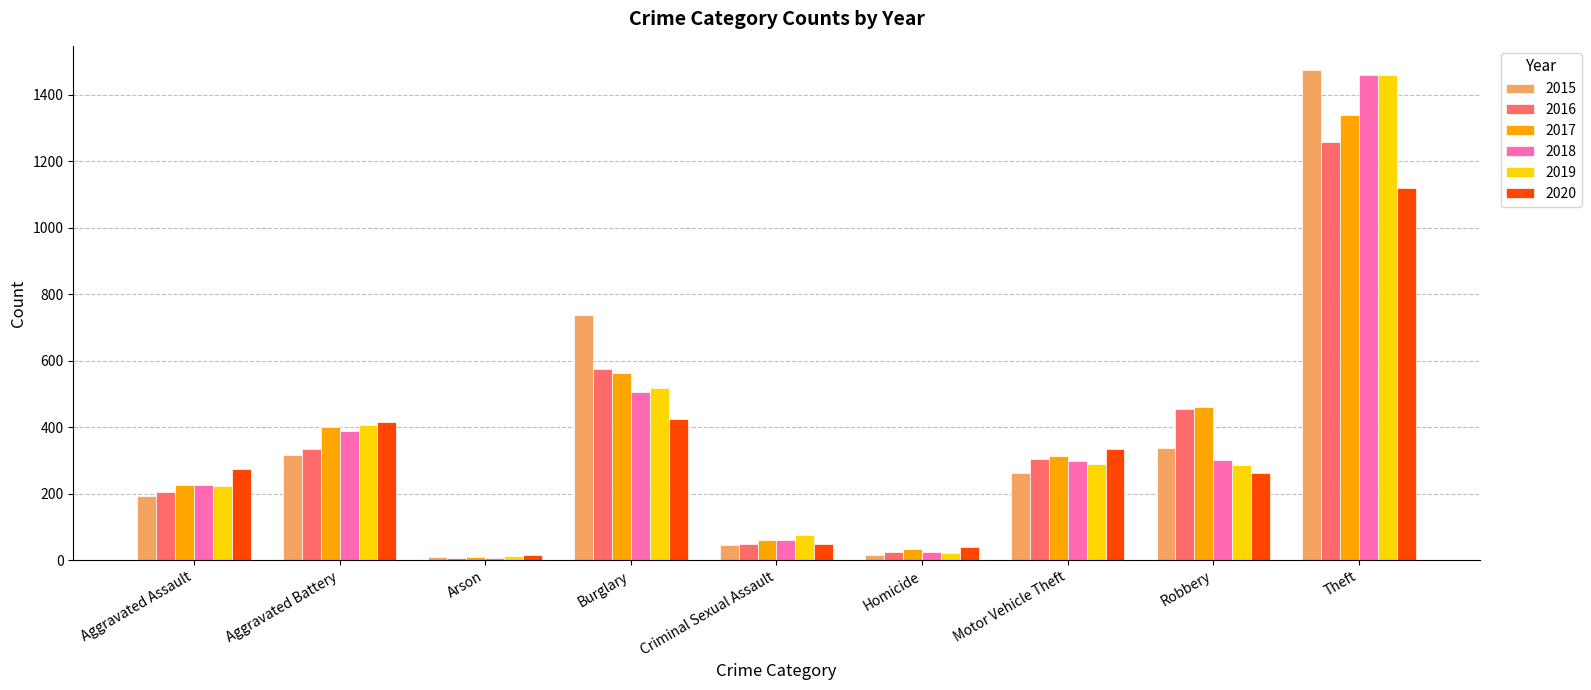

Where is 2019 nearest to the value 735?

Burglary